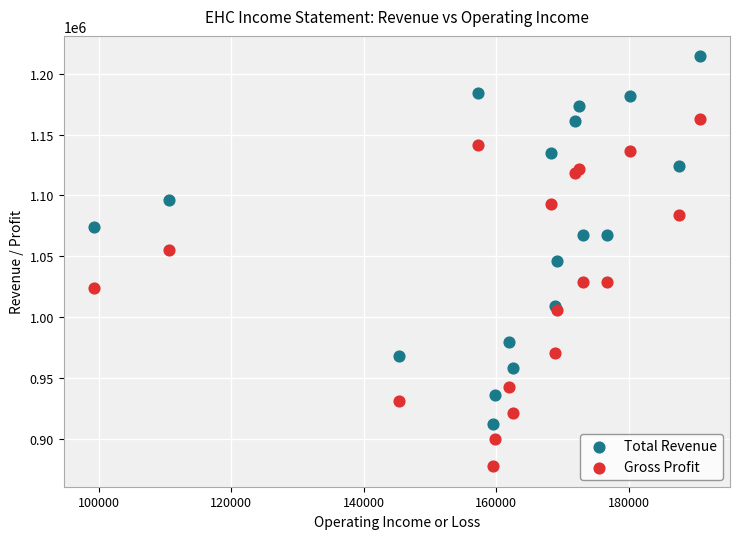

What are all the series names shown in the legend?

Total Revenue, Gross Profit